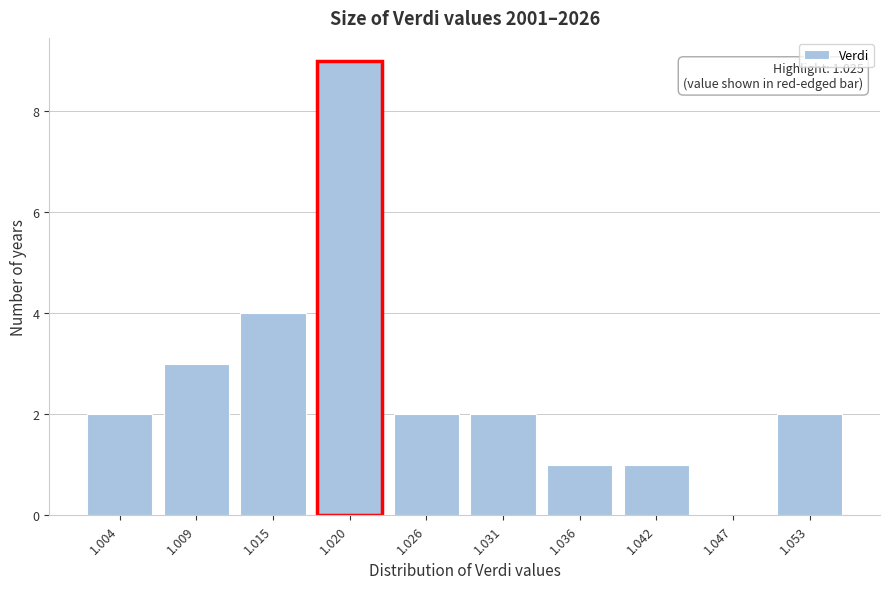

Reading left to right, extract all data points from this chart.

1.004=2	1.009=3	1.015=4	1.020=9	1.026=2	1.031=2	1.036=1	1.042=1	1.047=0	1.053=2